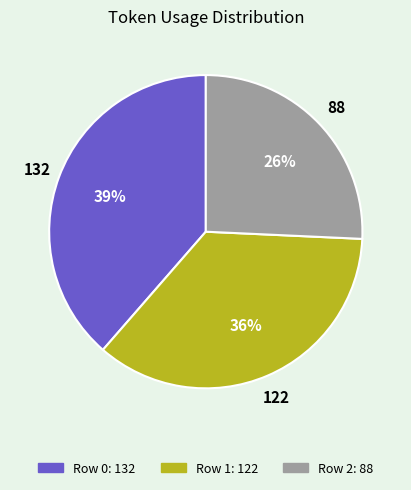

Which slice is the largest?

Row 0